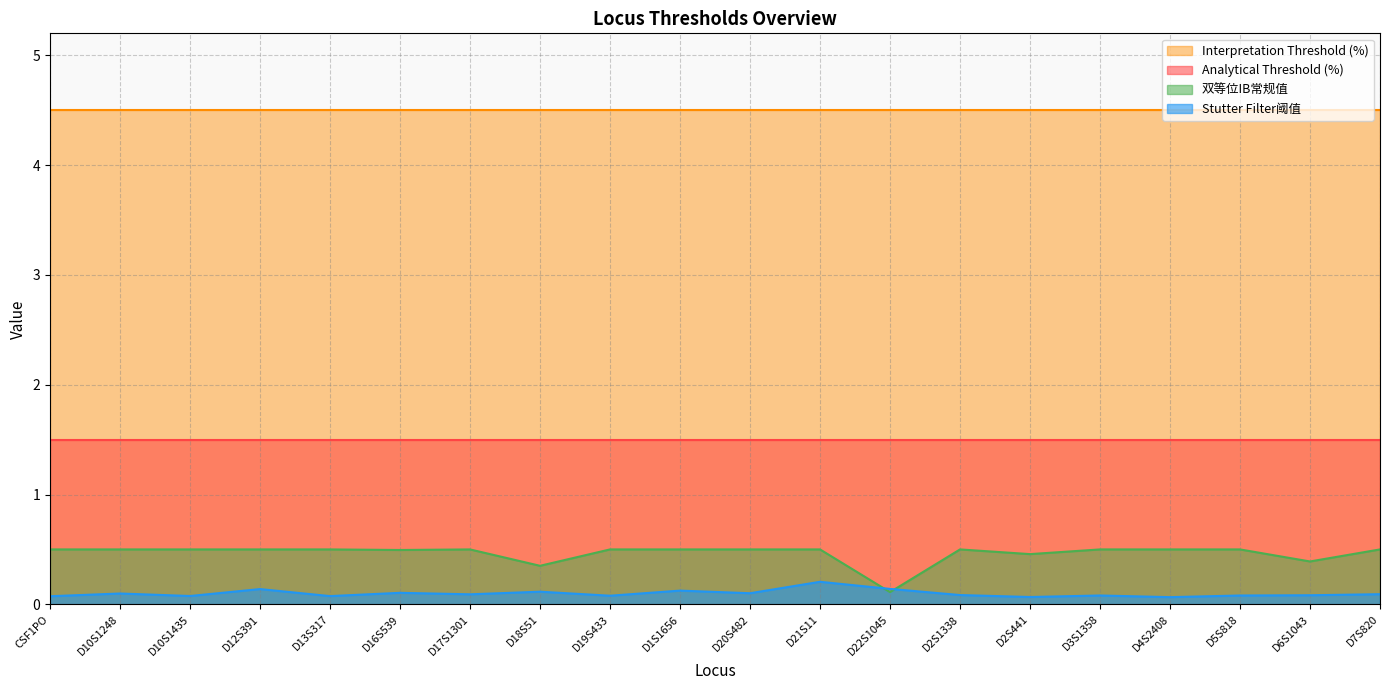

Between which two adjacent categories do Stutter Filter阈值 and 双等位IB常规值 first intersect?

D21S11 and D22S1045